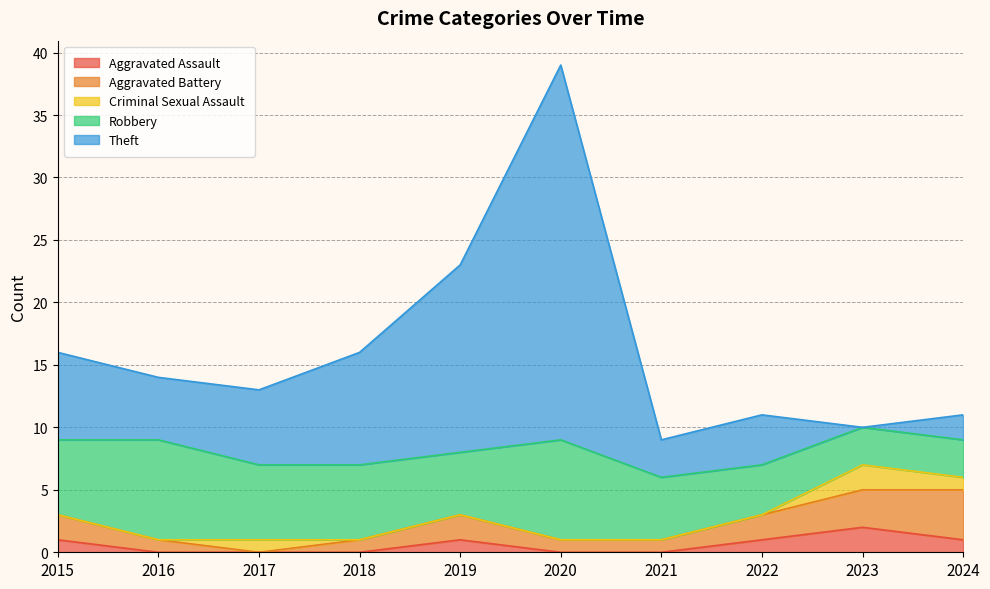

Where is the first local maximum for Criminal Sexual Assault?

2017